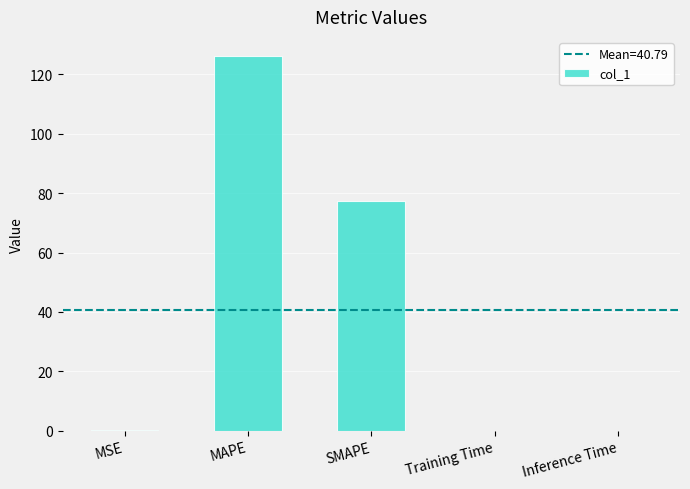

Where is the data nearest to the value 63?

SMAPE